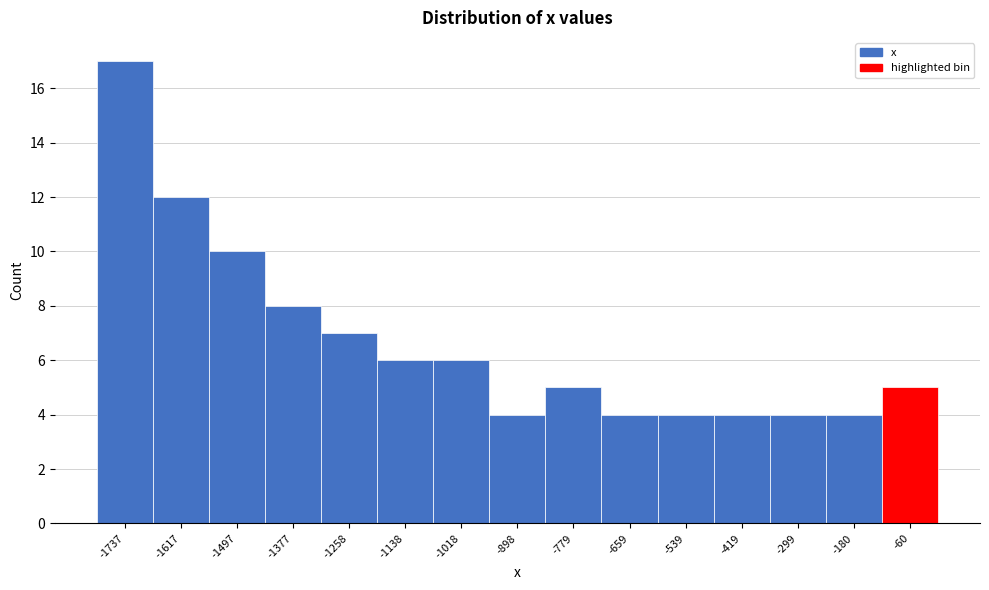

Reading left to right, transcribe this chart: for each bar, give the range it covers on the x-axis and its height. Neither the bar edges nor the heights are printed on the chart, so give them approximately, as read against the axes.

-1800 to -1680: 17
-1680 to -1560: 12
-1560 to -1440: 10
-1440 to -1320: 8
-1320 to -1200: 7
-1200 to -1080: 6
-1080 to -960: 6
-960 to -840: 4
-840 to -720: 5
-720 to -600: 4
-600 to -480: 4
-480 to -360: 4
-360 to -240: 4
-240 to -120: 4
-120 to 0: 5